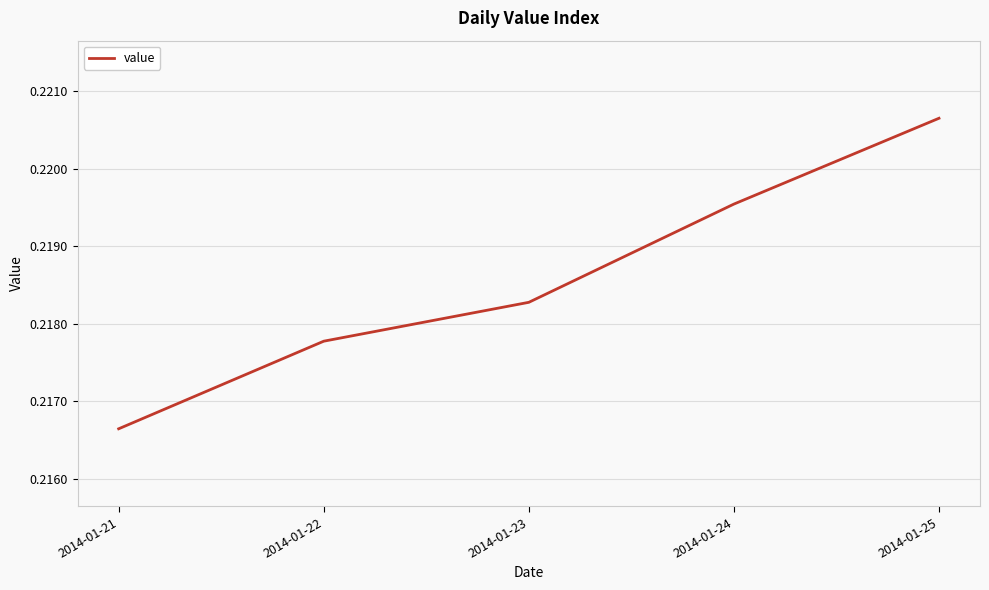

Does the chart display data point markers on the line(s)?

No